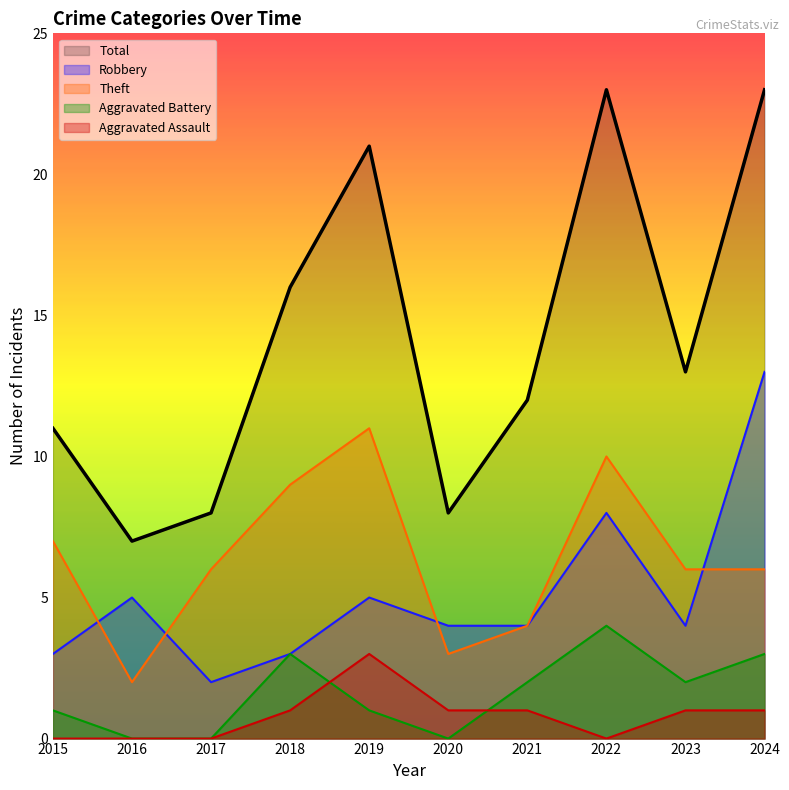

Reading left to right, list all the values displayed in this chart.

Robbery: 2015=3	2016=5	2017=2	2018=3	2019=5	2020=4	2021=4	2022=8	2023=4	2024=13
Theft: 2015=7	2016=2	2017=6	2018=9	2019=11	2020=3	2021=4	2022=10	2023=6	2024=6
Aggravated Battery: 2015=1	2016=0	2017=0	2018=3	2019=1	2020=0	2021=2	2022=4	2023=2	2024=3
Aggravated Assault: 2015=0	2016=0	2017=0	2018=1	2019=3	2020=1	2021=1	2022=0	2023=1	2024=1
Total: 2015=11	2016=7	2017=8	2018=16	2019=21	2020=8	2021=12	2022=23	2023=13	2024=23